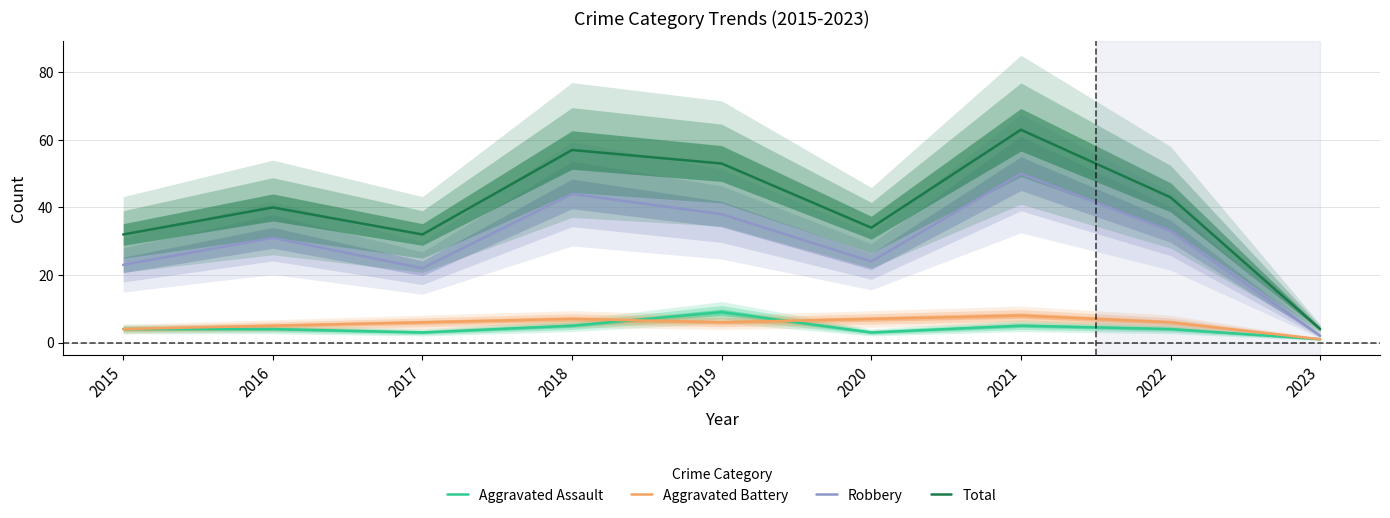

The Aggravated Battery series shows 2 at 2022. True or false?

False